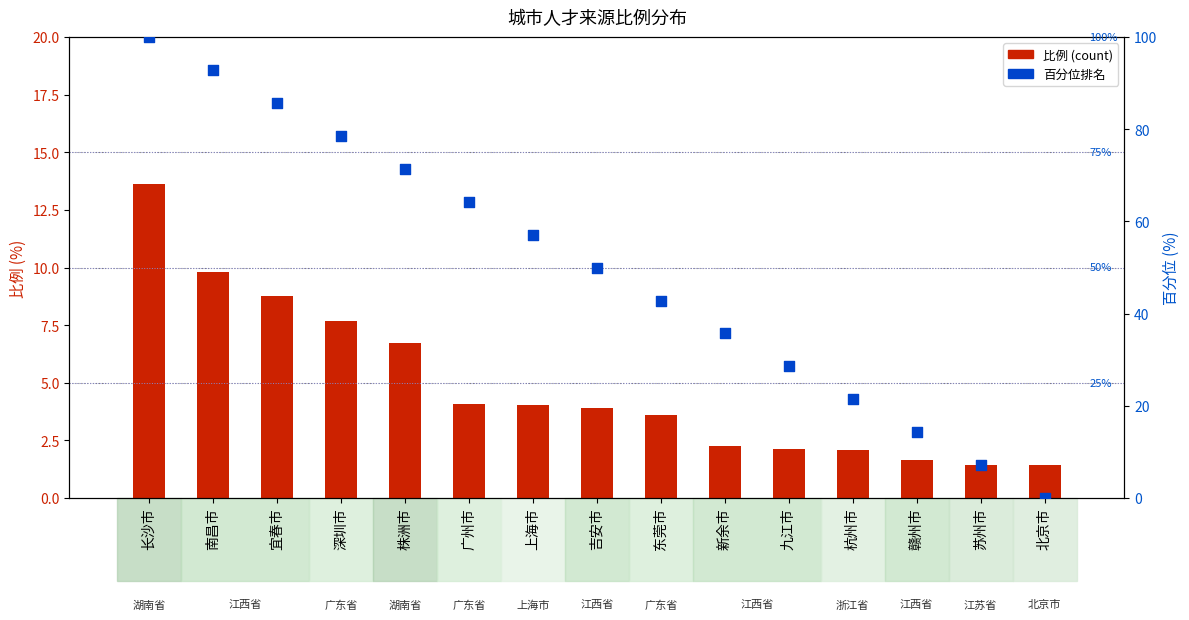

Is the value of 比例 at 北京市 greater than the value of 百分位排名 at 株洲市?

No